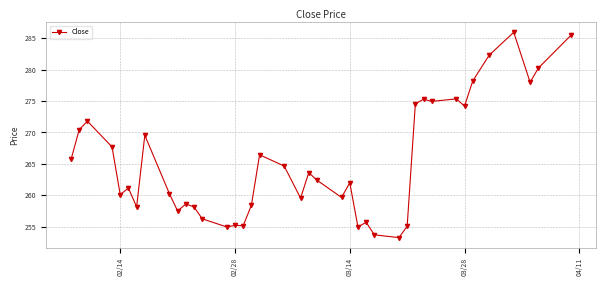

What is the difference between the maximum and minimum values?

32.7